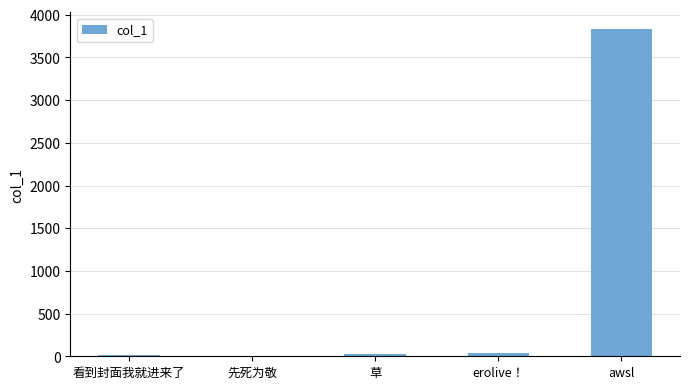

What is the sum of all values?

3915.2